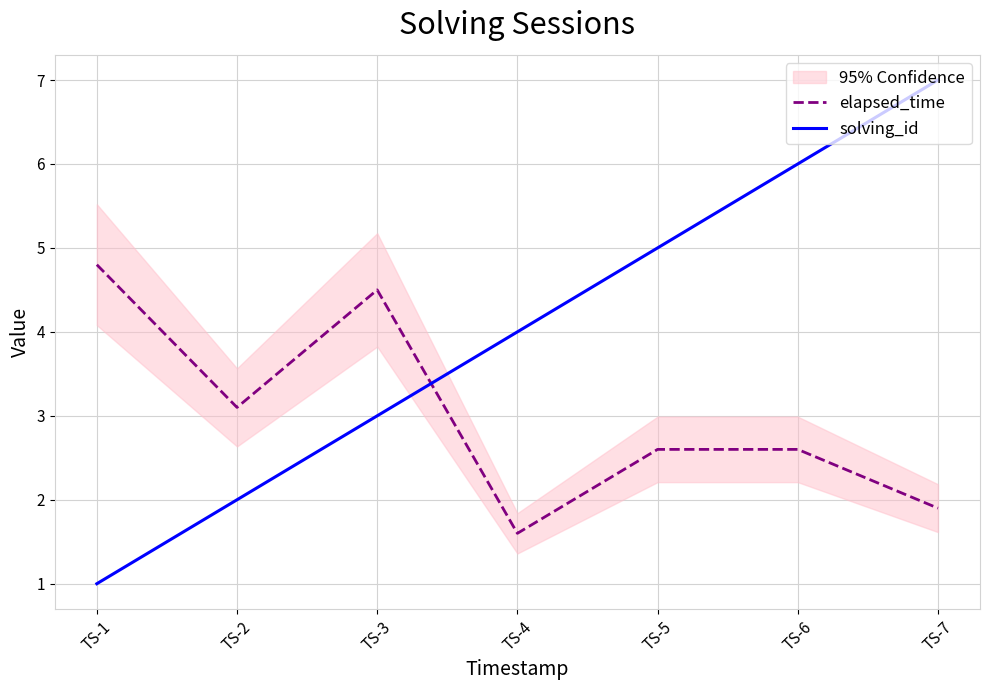

Reading right to left, transcribe all the data shown in this chart.

elapsed_time: TS-7=1.9	TS-6=2.6	TS-5=2.6	TS-4=1.6	TS-3=4.5	TS-2=3.1	TS-1=4.8
solving_id: TS-7=7.0	TS-6=6.0	TS-5=5.0	TS-4=4.0	TS-3=3.0	TS-2=2.0	TS-1=1.0